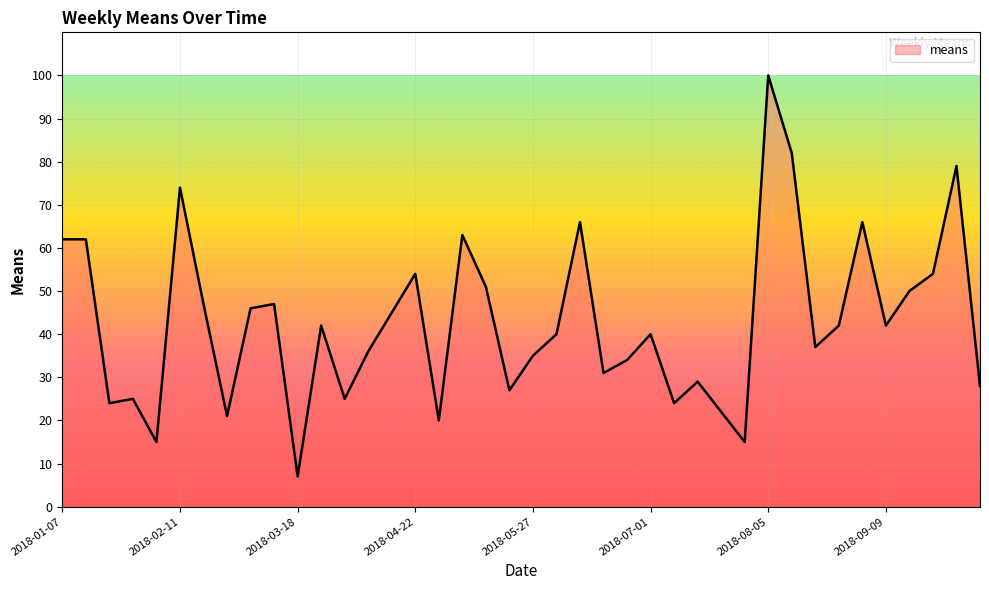

How many lines are shown in the chart?

1